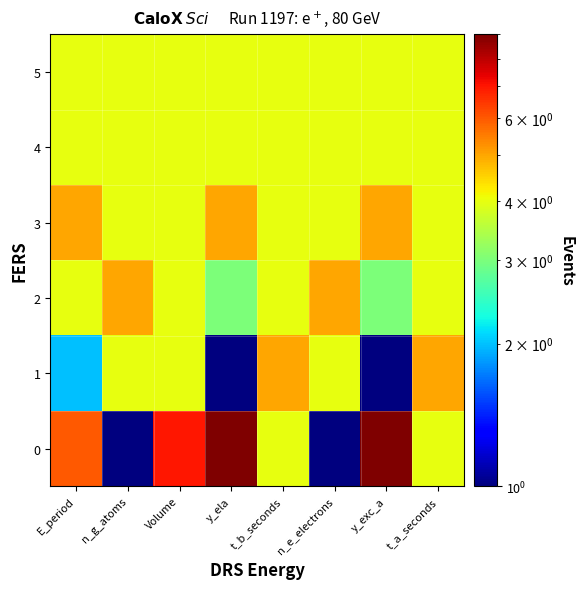

What is the maximum value shown in the chart?

9